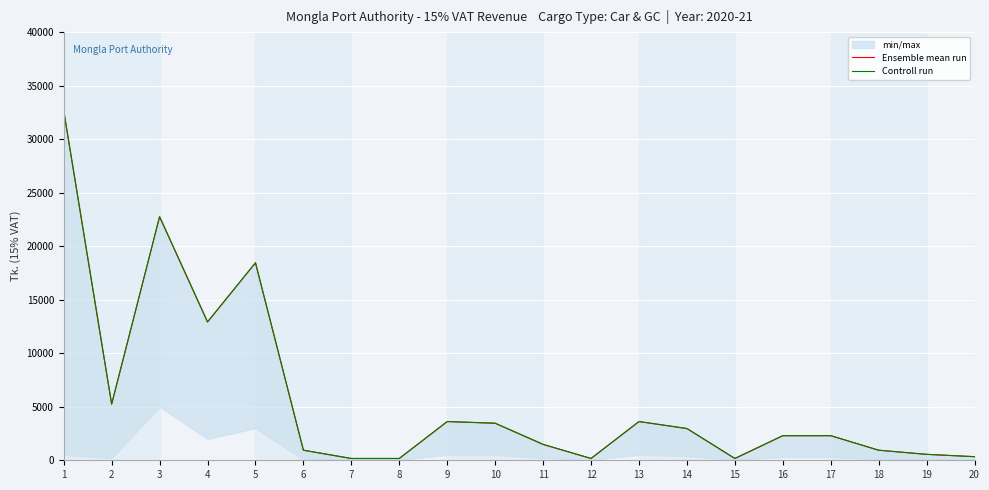

What is the sum of all Controll run values?

115218.5